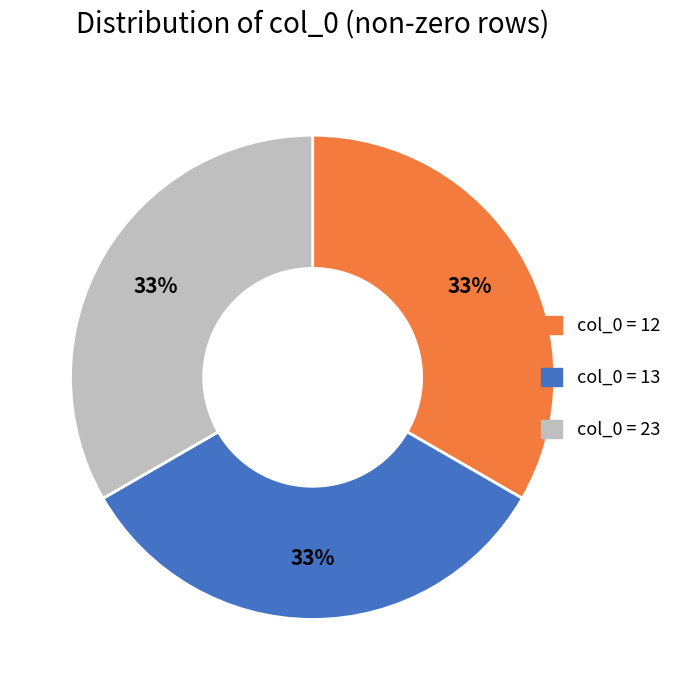

To the nearest percent, what portion does col_0 = 13 represent?

33%